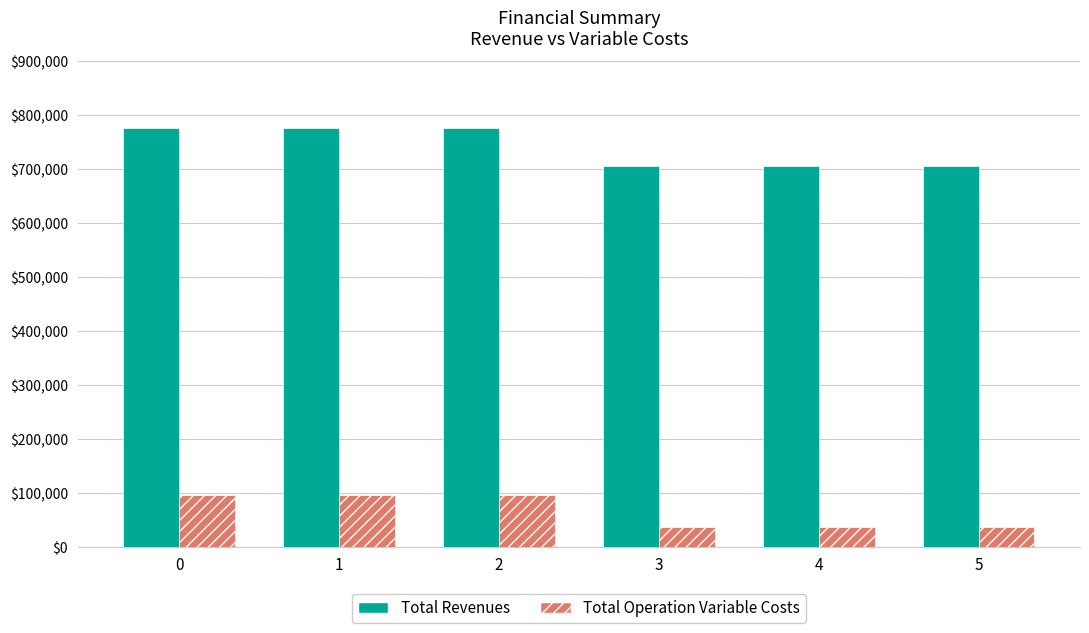

What is the greatest value displayed?

775743.2